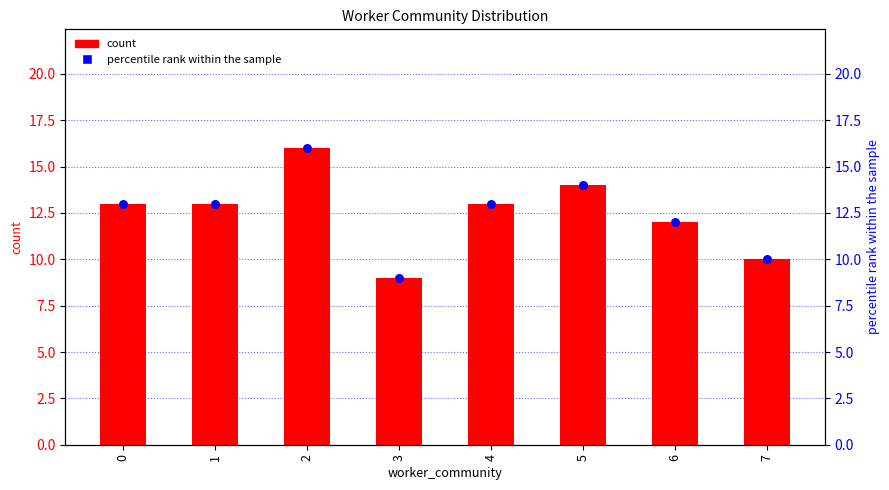

At which category is the sum across all series the highest?

2